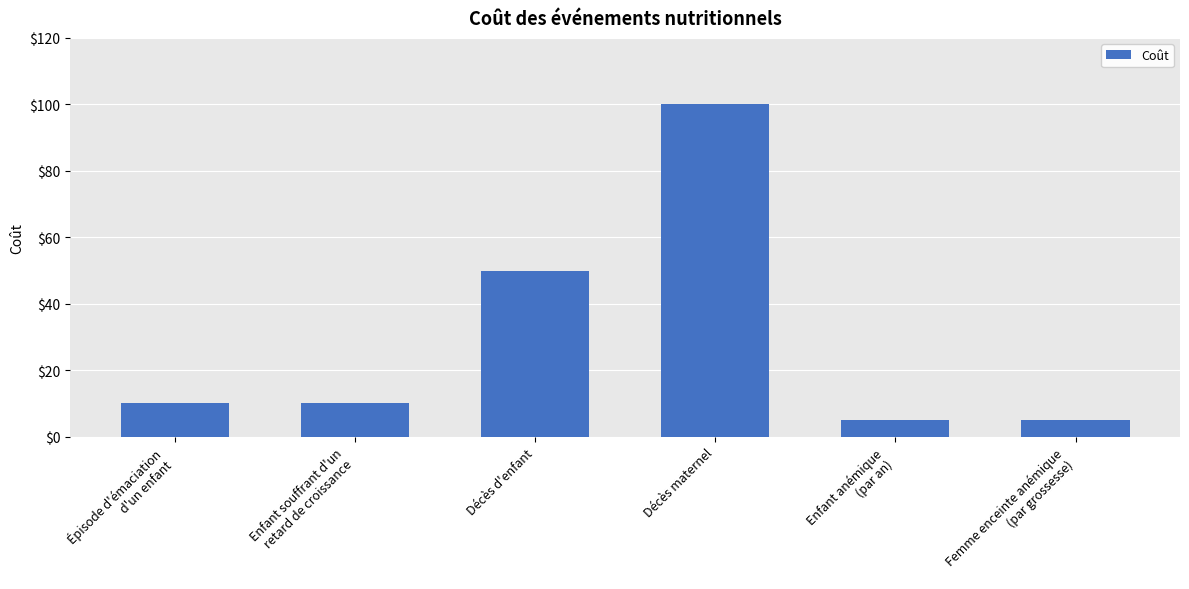

The chart shows a value of 100 at Décès maternel. True or false?

True